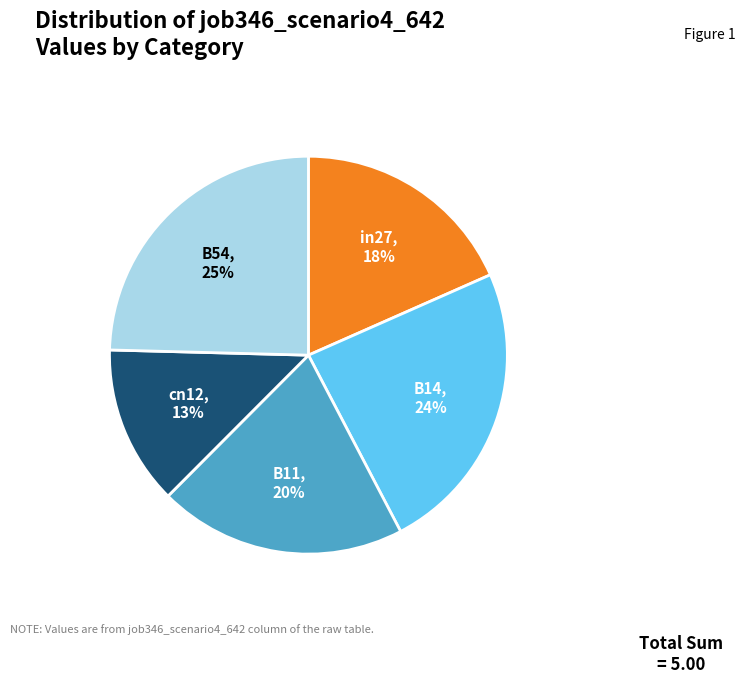

Is the sum of B54 and B14 greater than half?

No